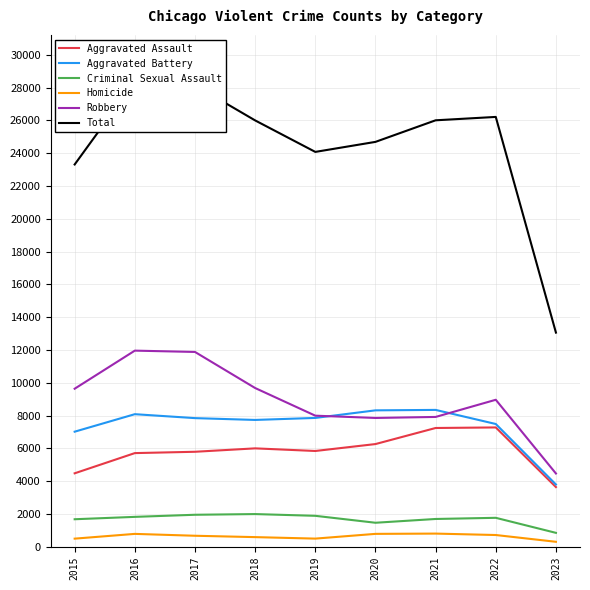

True or false: Homicide and Criminal Sexual Assault intersect in this chart.

False